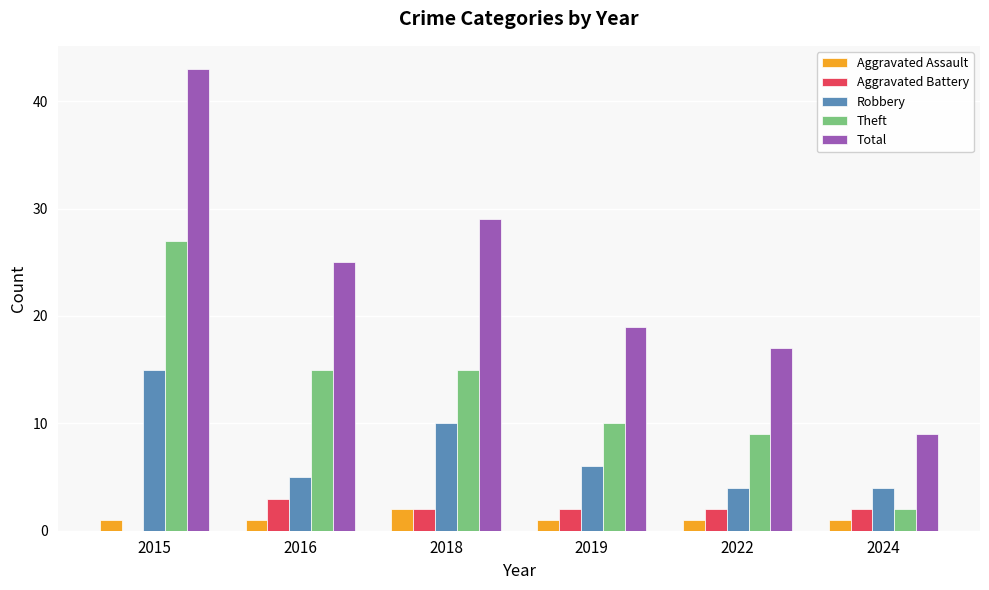

Reading right to left, transcribe all the data shown in this chart.

Aggravated Assault: 1	1	1	2	1	1
Aggravated Battery: 2	2	2	2	3	0
Robbery: 4	4	6	10	5	15
Theft: 2	9	10	15	15	27
Total: 9	17	19	29	25	43